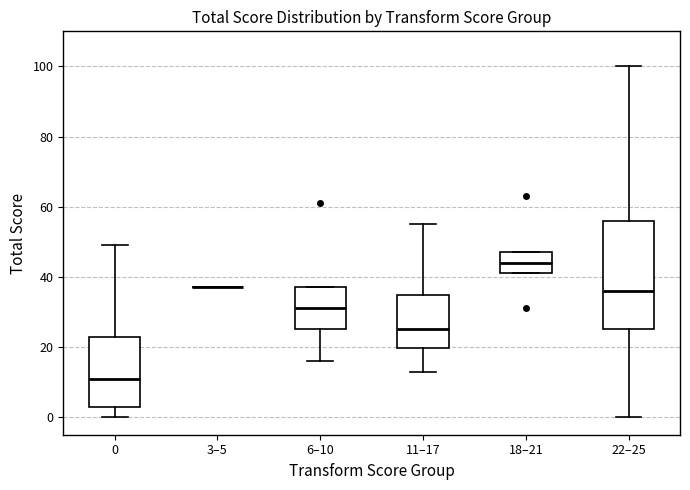

Comparing the boxes themselves (not the whiskers), which one is the tallest?

22–25